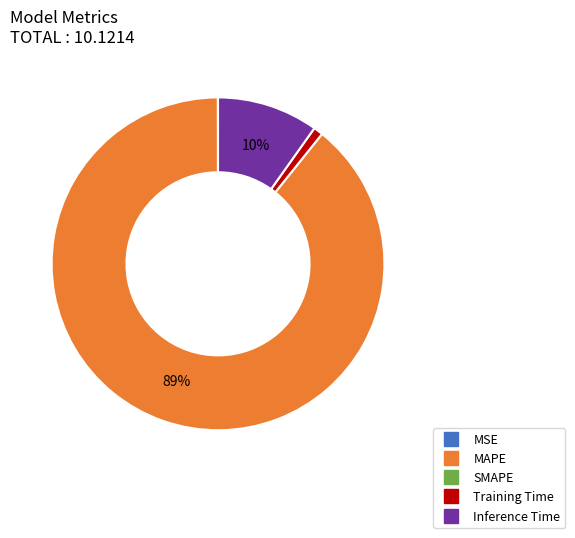

Does any single category account for the majority?

Yes